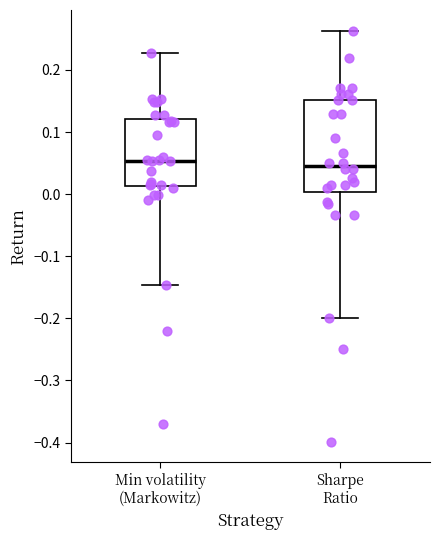

Reading left to right, read every box against the y-axis: the position of its median line, the range the box covers, and the ends of its whiskers. The values are not printed on the chart, so give them approximately, as read against the axis.

Min volatility (Markowitz): median 0.05, box 0.01 to 0.12, whiskers -0.15 to 0.23
Sharpe Ratio: median 0.05, box 0.00 to 0.15, whiskers -0.20 to 0.26